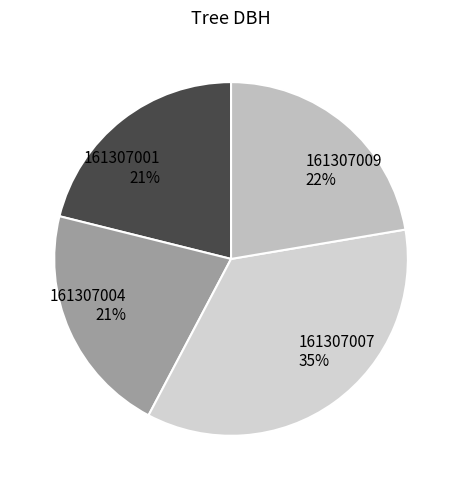

What is the largest slice in the pie chart?

161307007